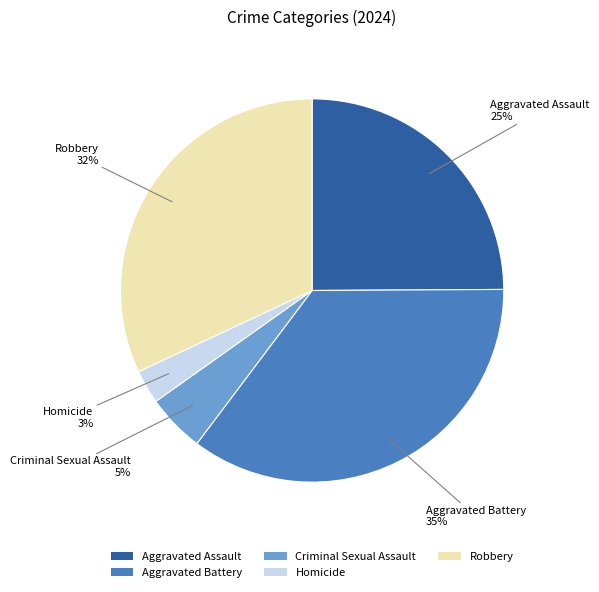

To the nearest percent, what is the combined percentage of Homicide and Aggravated Battery?

38%